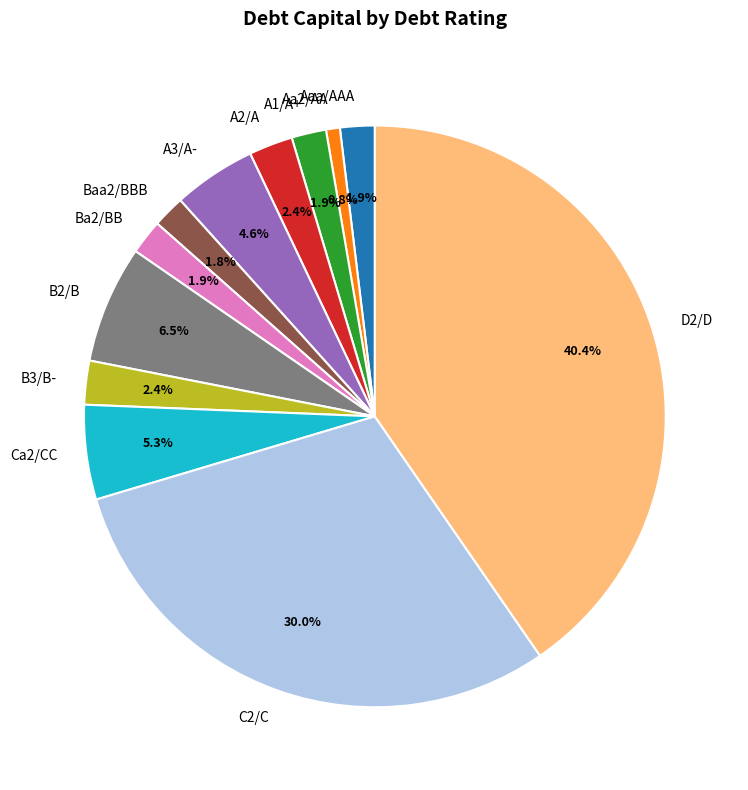

Do D2/D and A2/A together represent more than half of the pie?

No